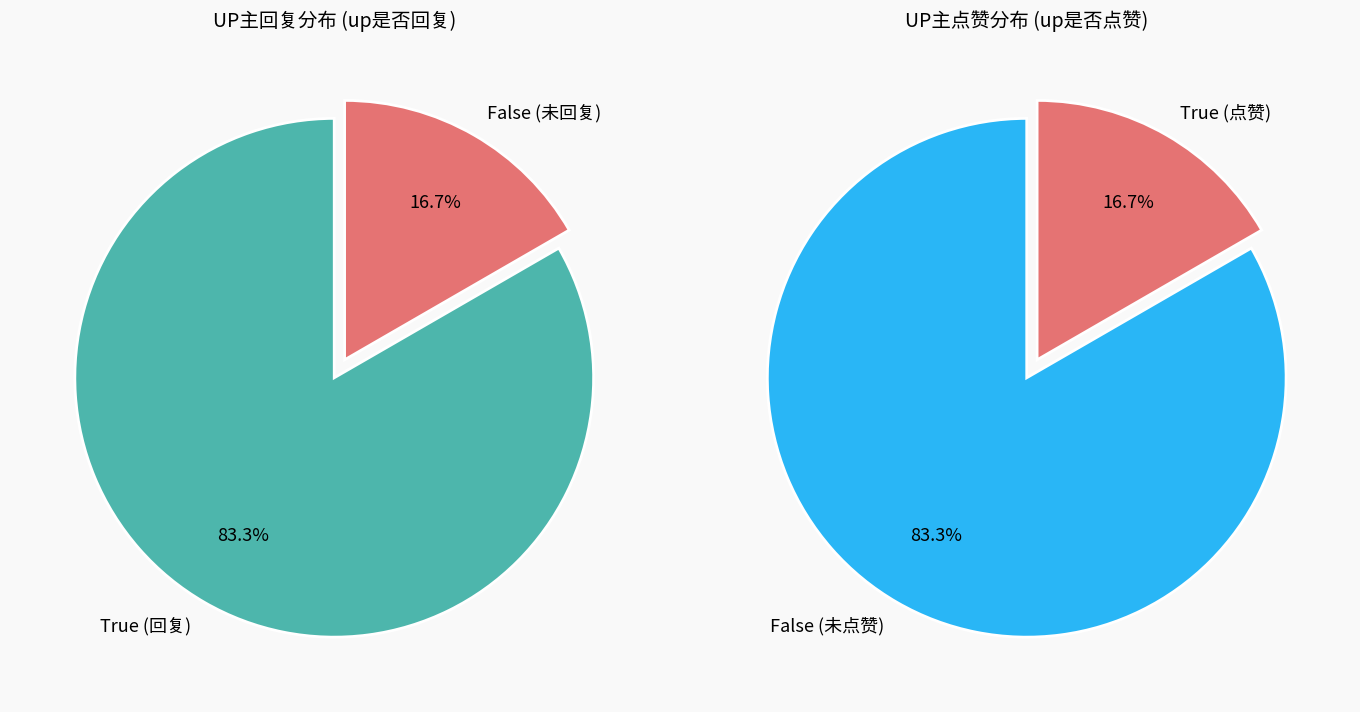

Rank the series by their average value, from lowest to highest.

up是否回复 False, up是否回复 True